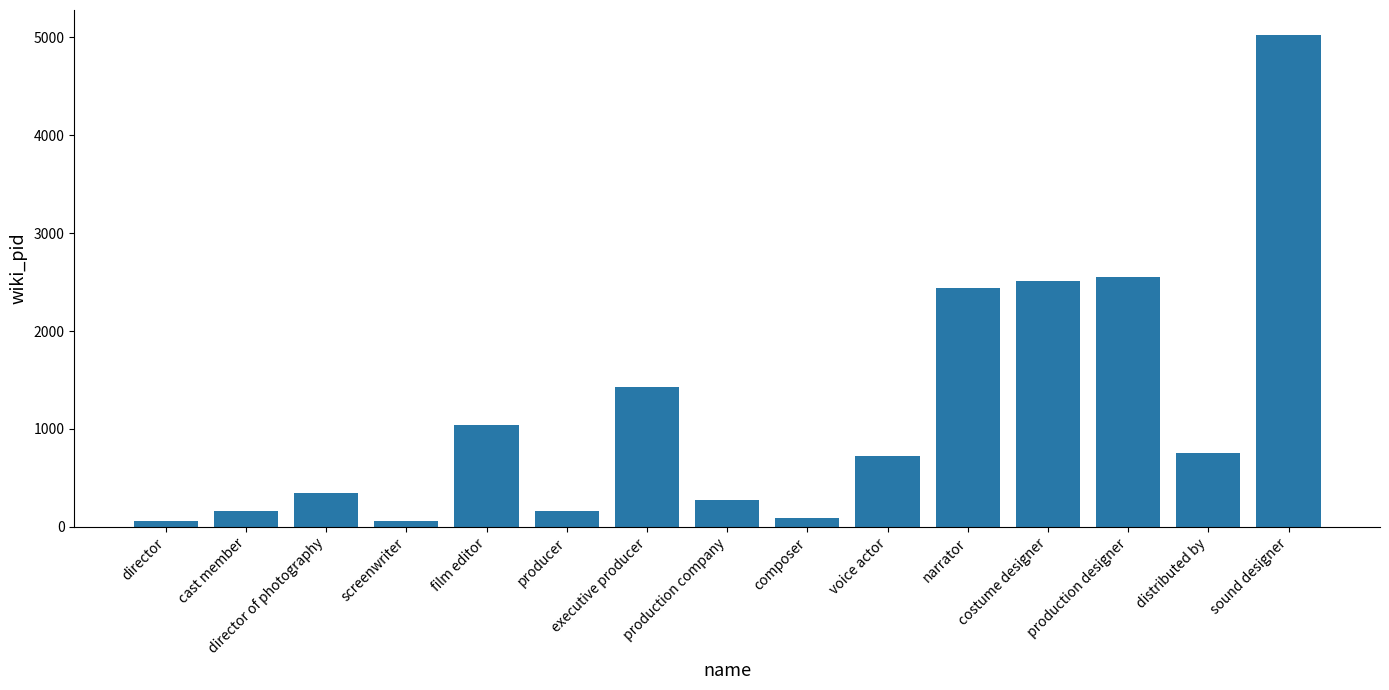

Count the number of data series in this chart.

1